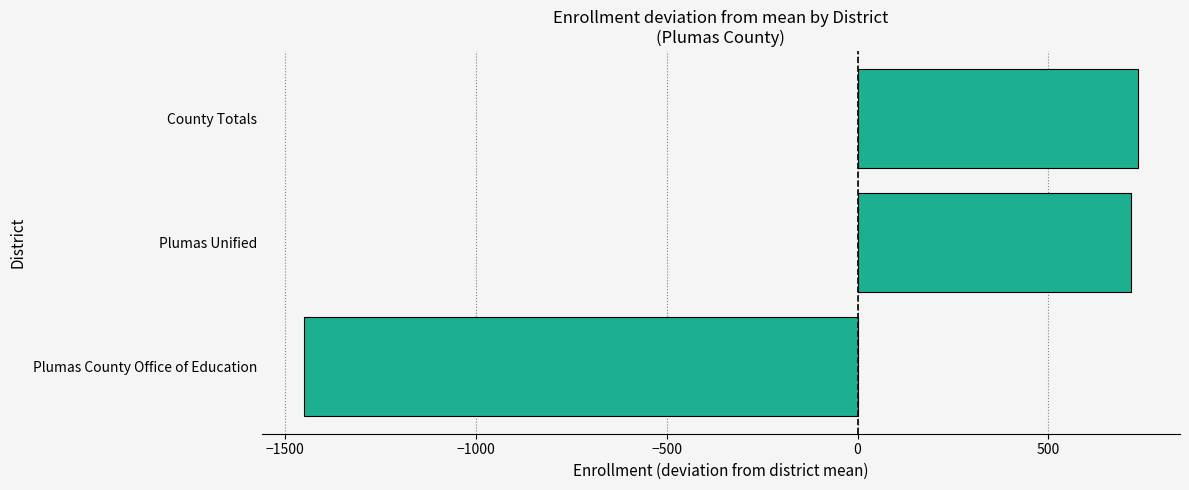

The value at Plumas County Office of Education is -1926.8. True or false?

False